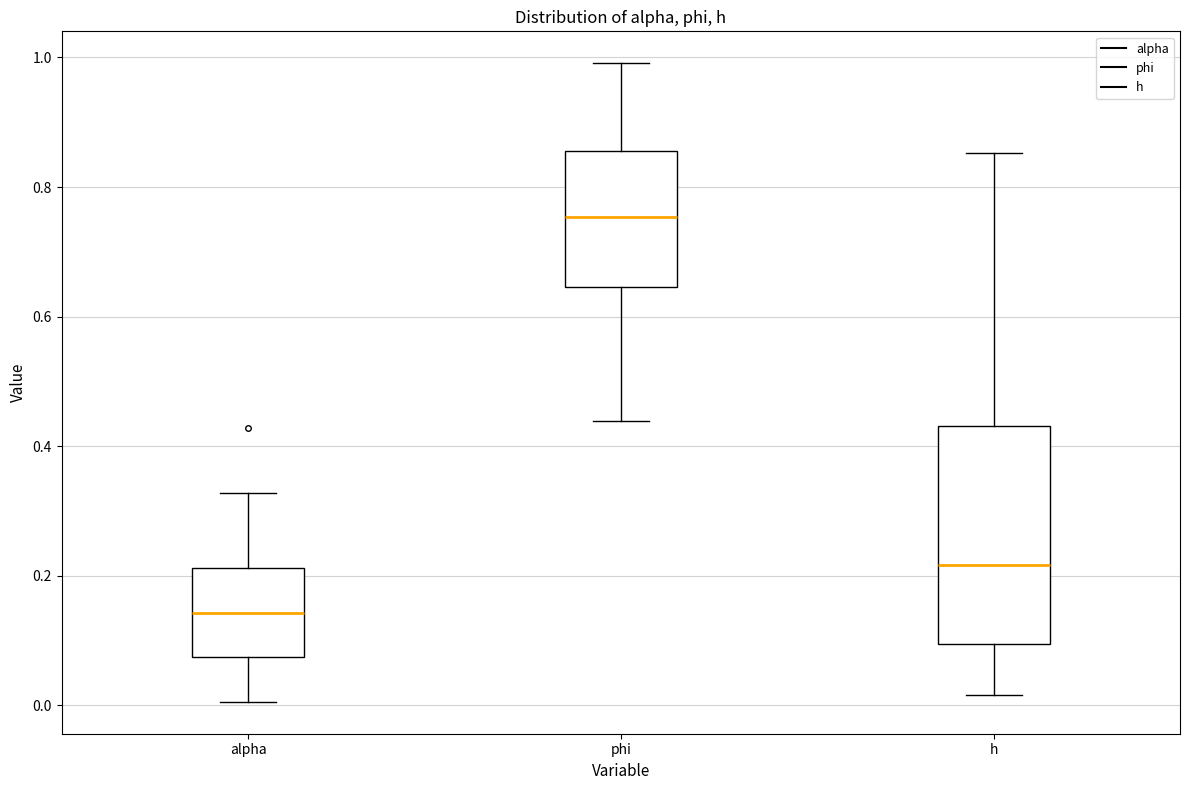

Which box's median line is the highest?

phi